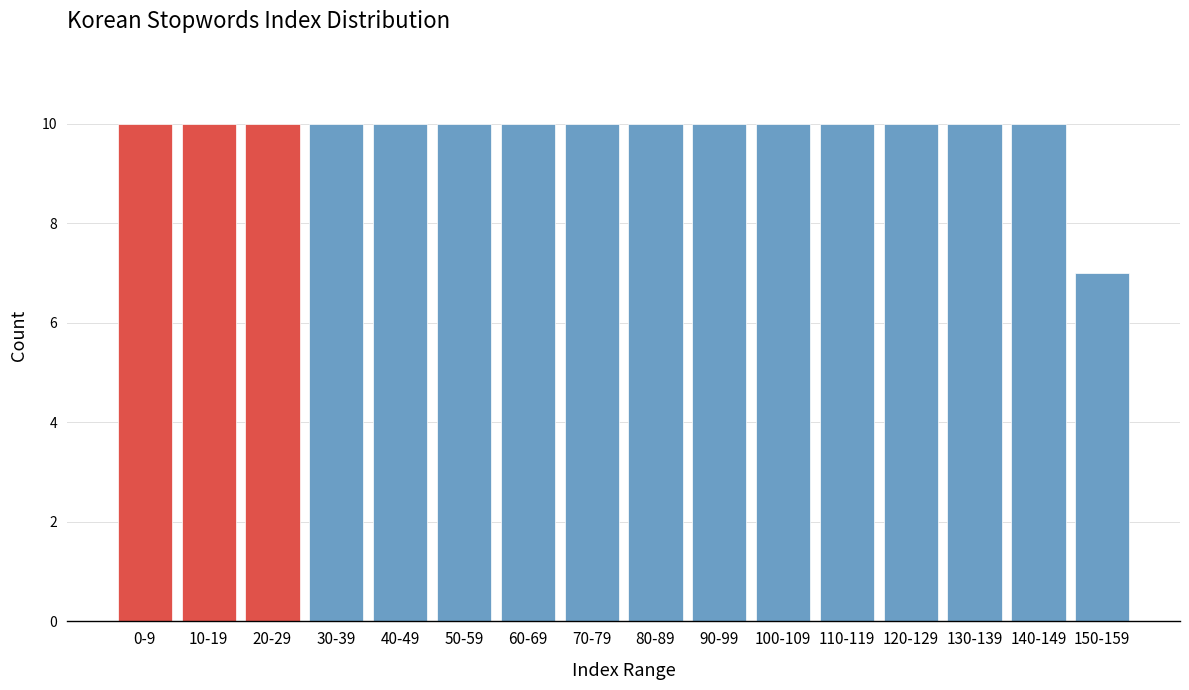

Reading left to right, transcribe all the data shown in this chart.

0-9=10	10-19=10	20-29=10	30-39=10	40-49=10	50-59=10	60-69=10	70-79=10	80-89=10	90-99=10	100-109=10	110-119=10	120-129=10	130-139=10	140-149=10	150-159=7